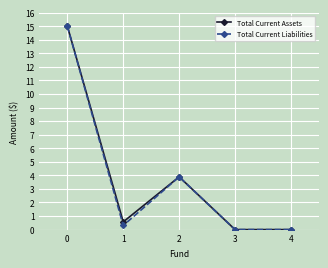

What are all the series names shown in the legend?

Total Current Assets, Total Current Liabilities